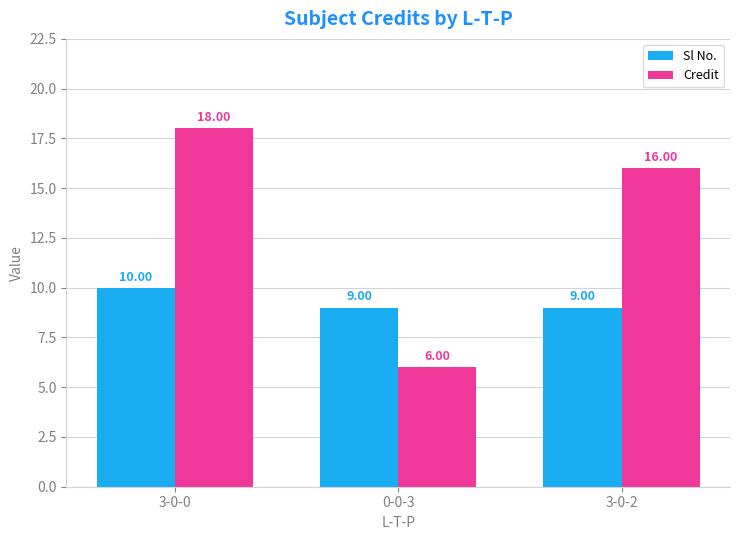

What are all the series names shown in the legend?

Sl No., Credit